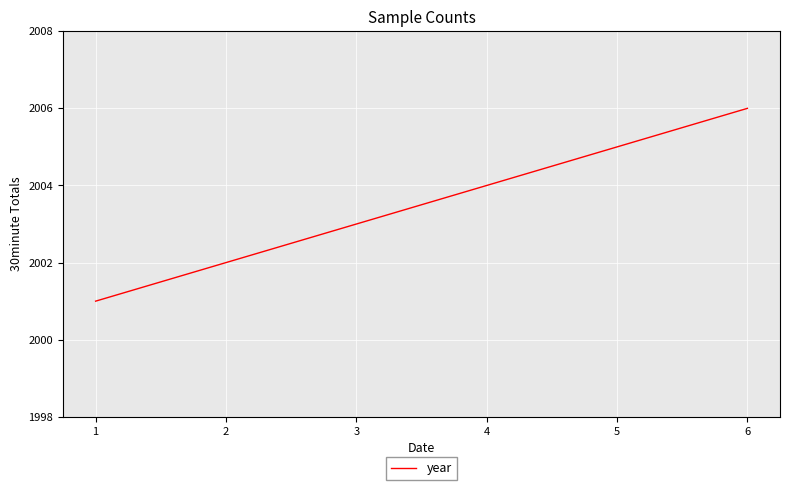

Which has a higher value, 6 or 4?

6